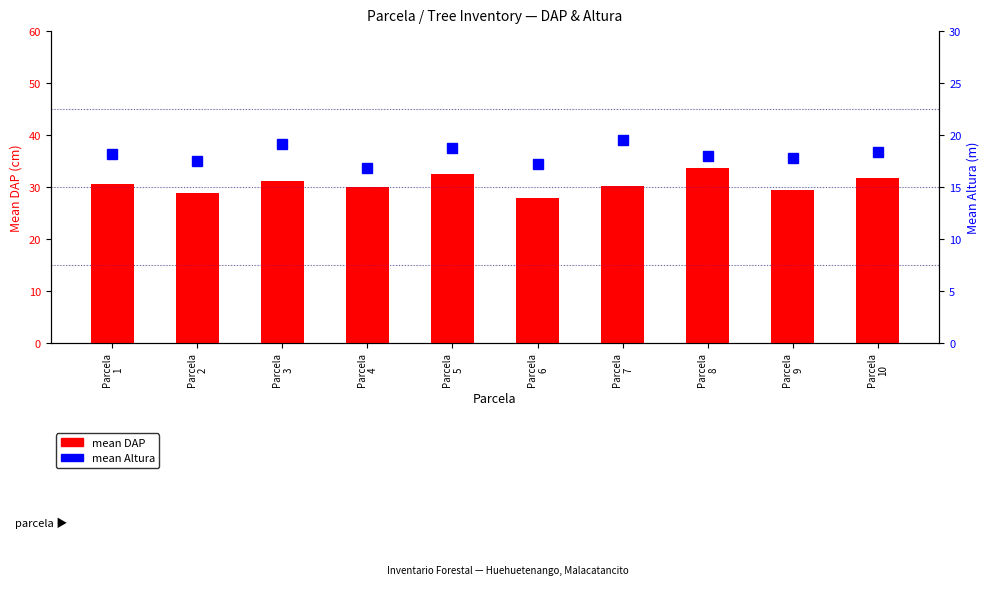

What is the minimum value for mean DAP?

27.9